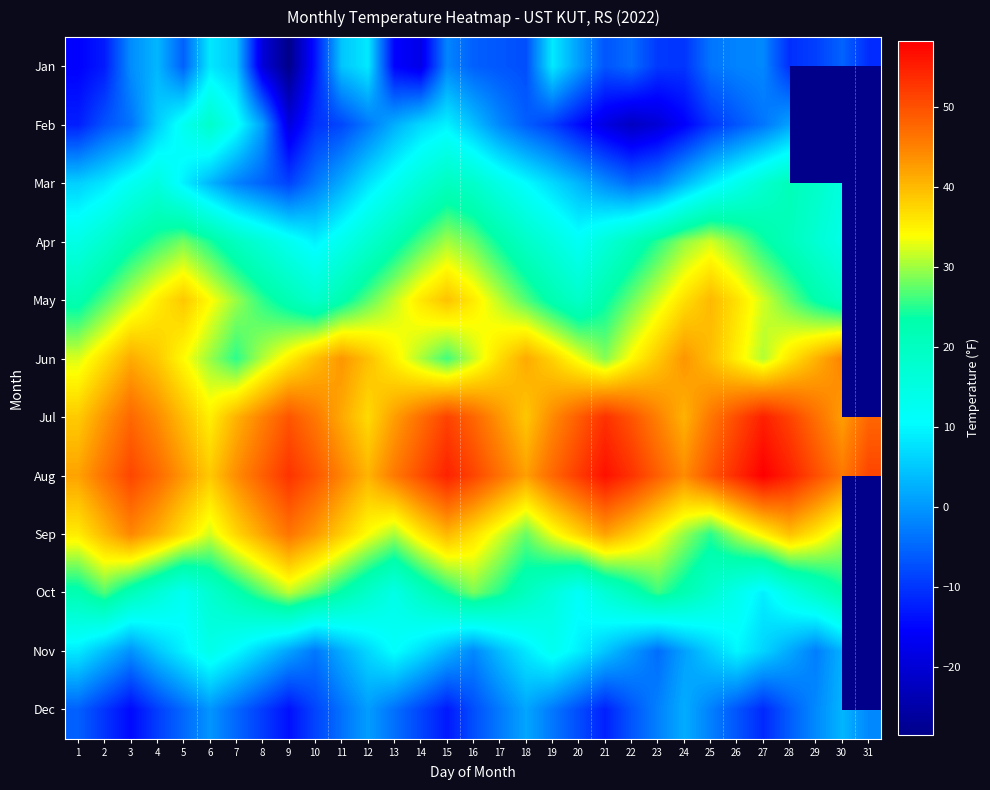

Which label corresponds to the largest value in the chart?

27